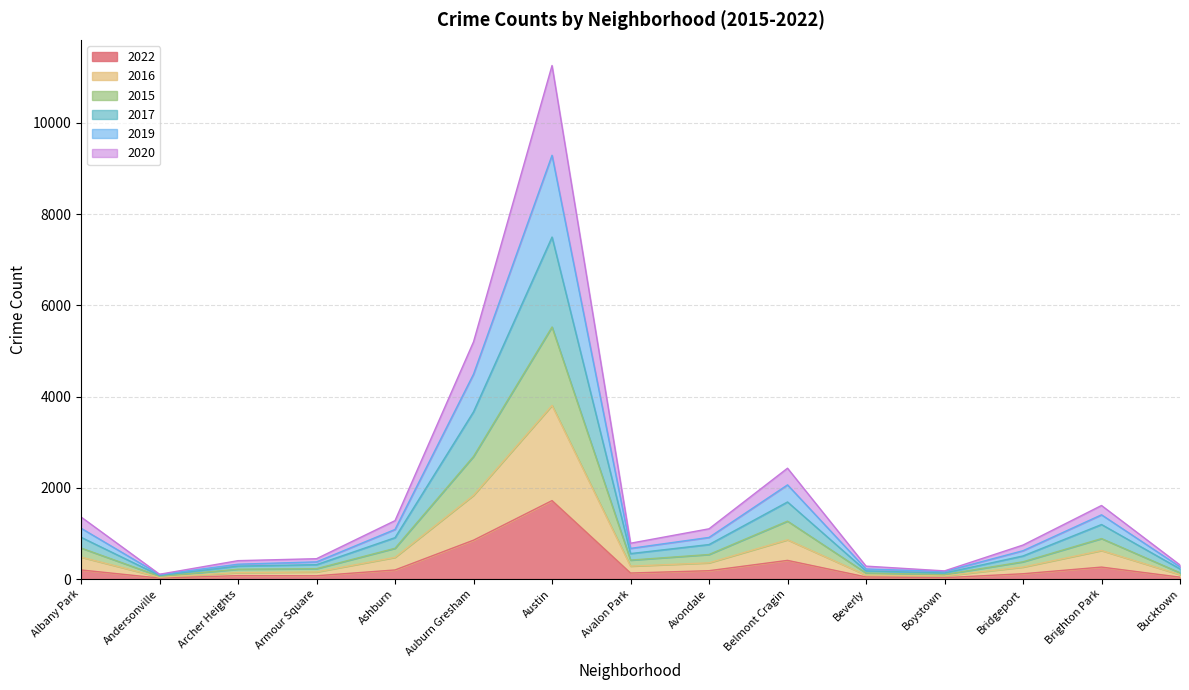

Does the chart have visible grid lines?

Yes